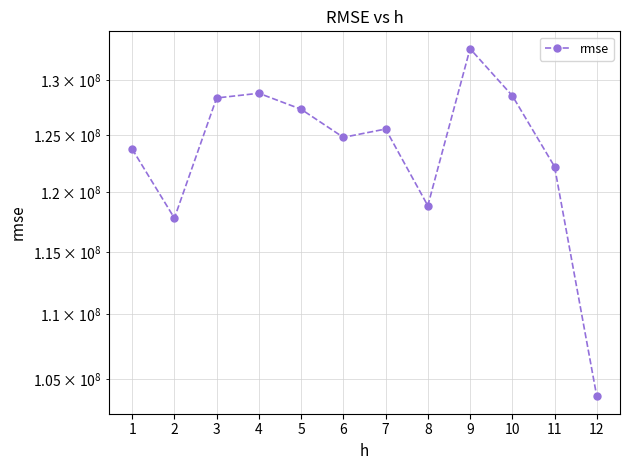

What is the difference between the second highest and minimum values?

25044005.8